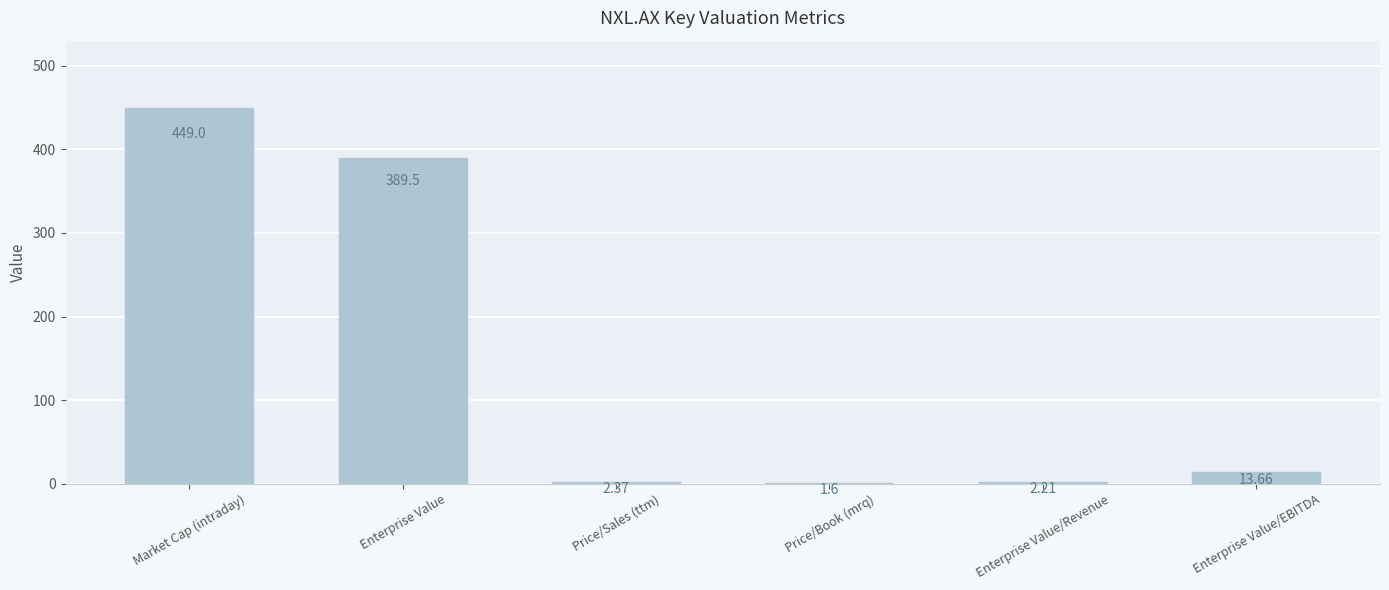

Rank the categories by value from lowest to highest.

Price/Book (mrq), Enterprise Value/Revenue, Price/Sales (ttm), Enterprise Value/EBITDA, Enterprise Value, Market Cap (intraday)